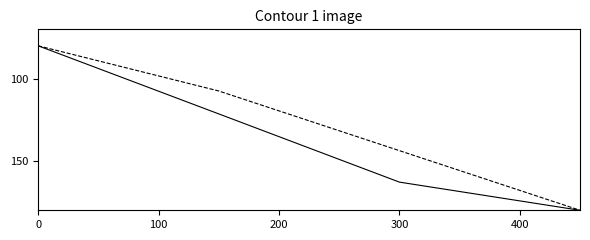

What is the greatest value displayed?

180.0